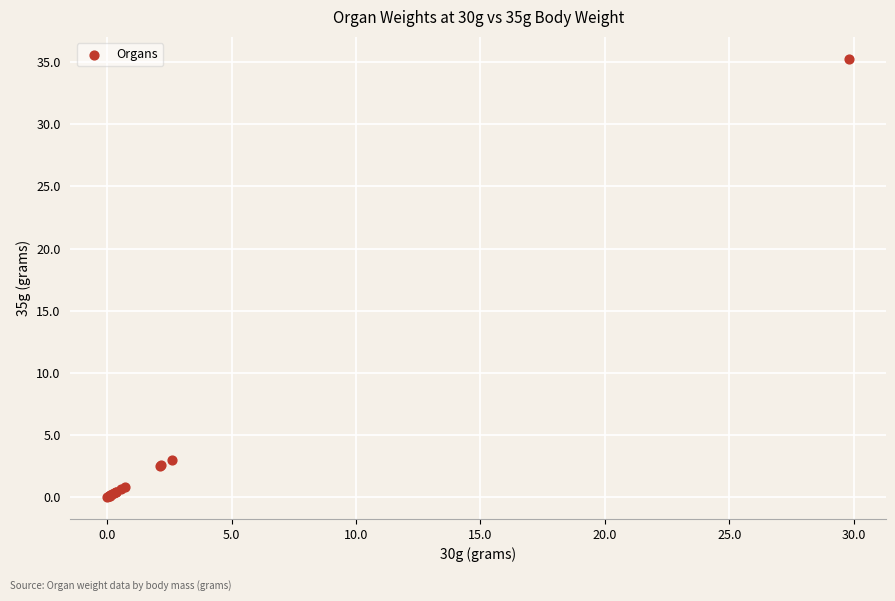

What Y value in the scatter plot is closest to 17?

3.0